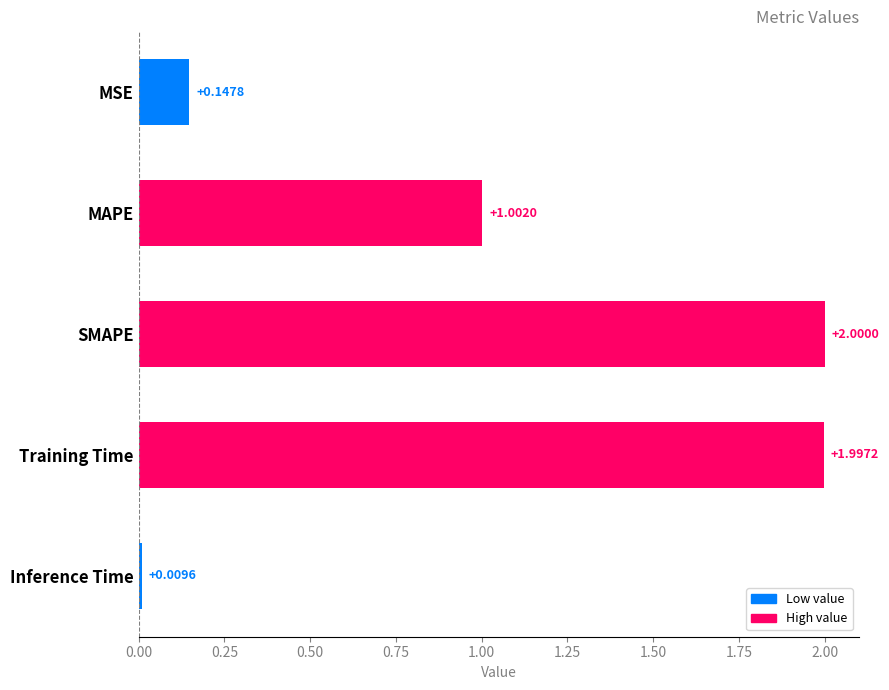

What is the label of the 1st bar from the bottom?

Inference Time